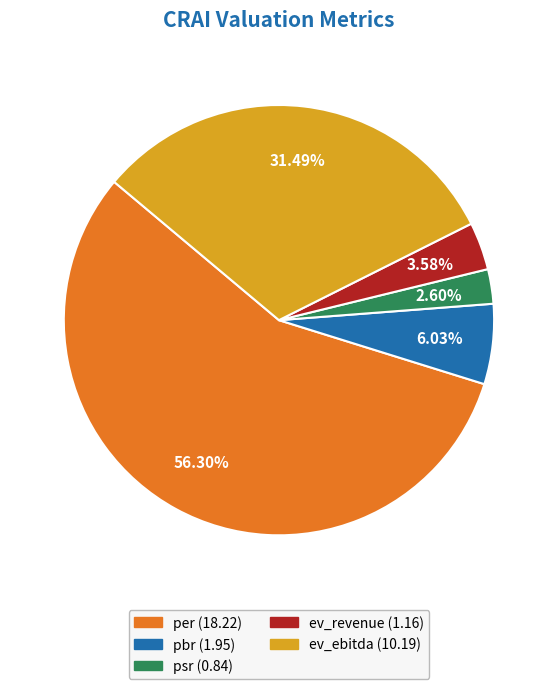

What percentage do psr and pbr together represent?

8.6%